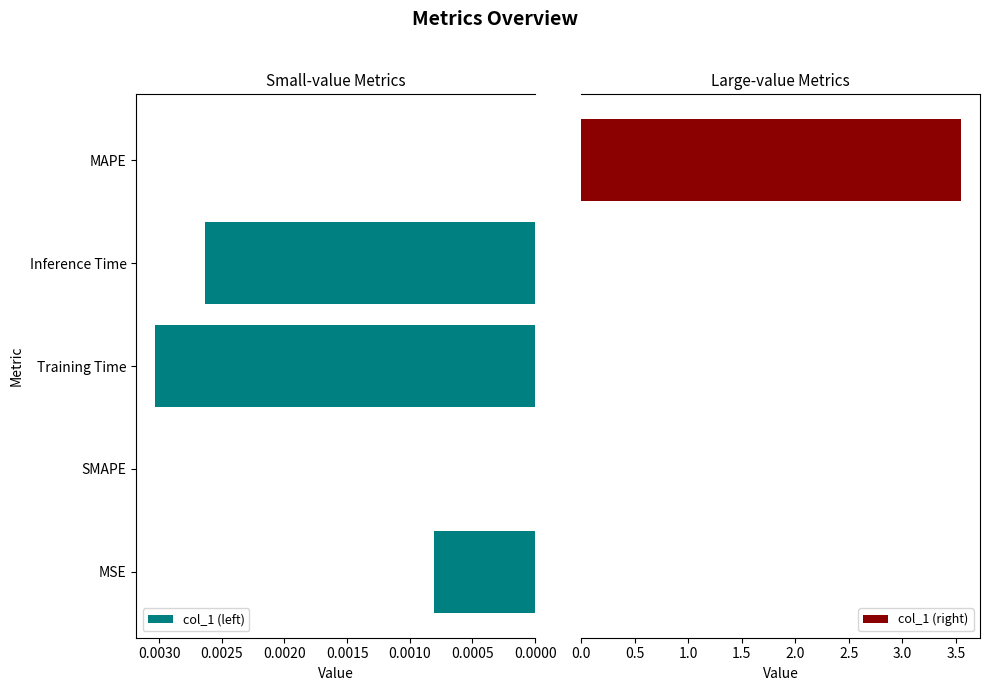

Is it true that col_1 (left) equals 0.0 at MAPE?

True